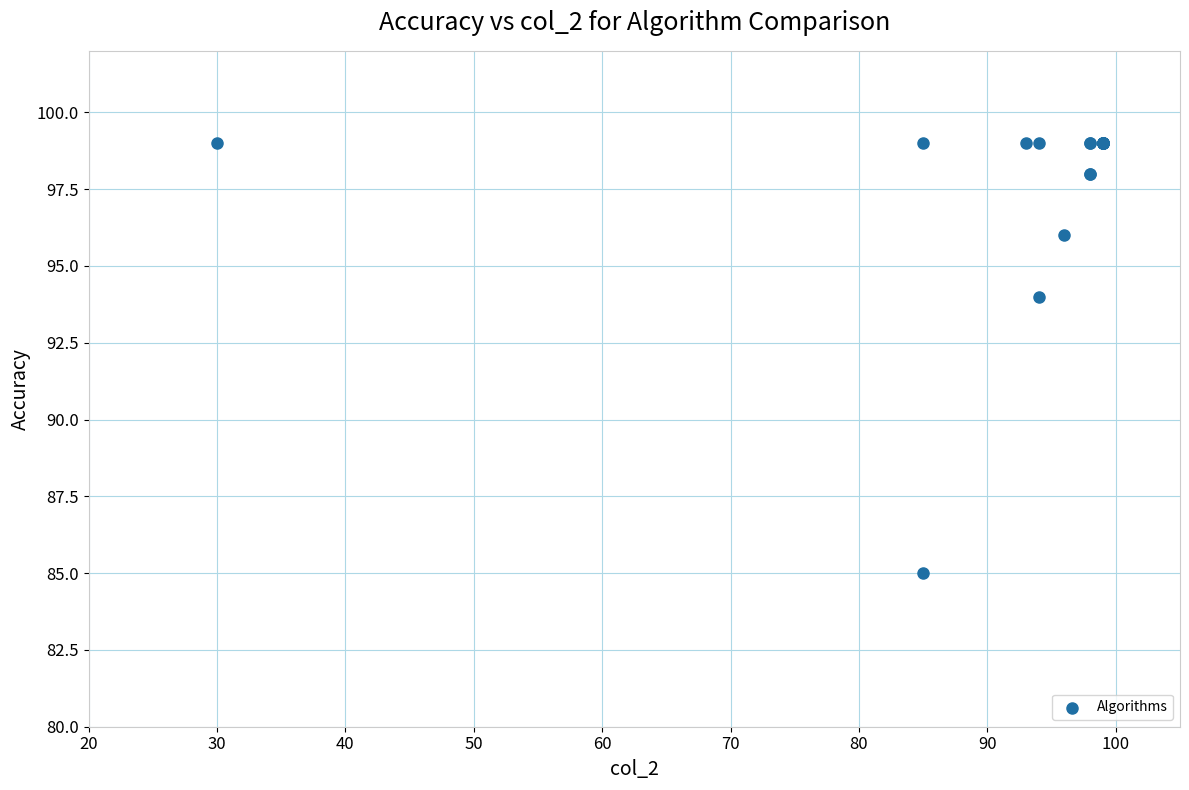

What Y value in the scatter plot is closest to 92?

94